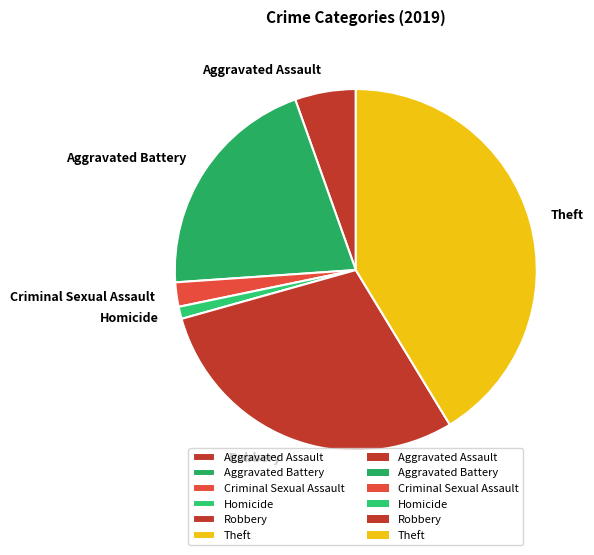

Do Aggravated Assault and Aggravated Battery together represent more than half of the pie?

No